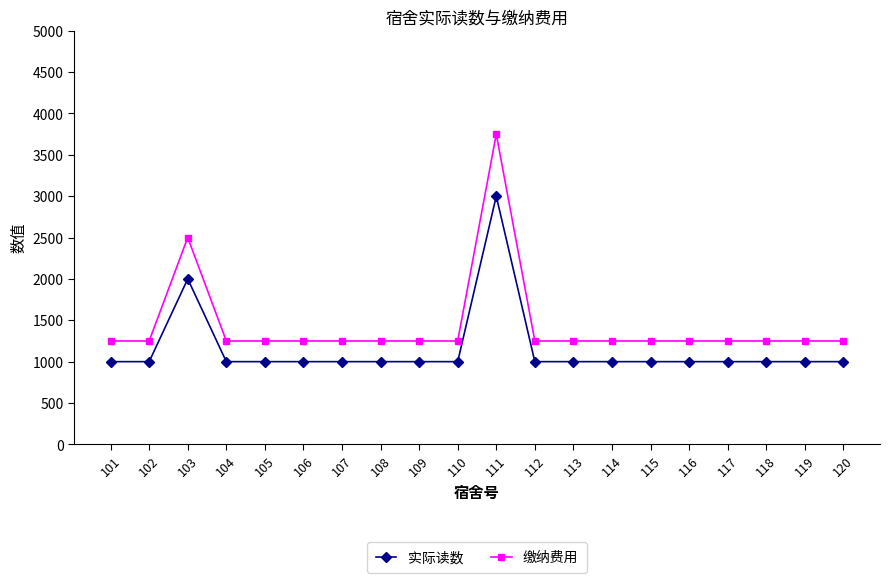

What is the difference between the highest and lowest values at 103?

500